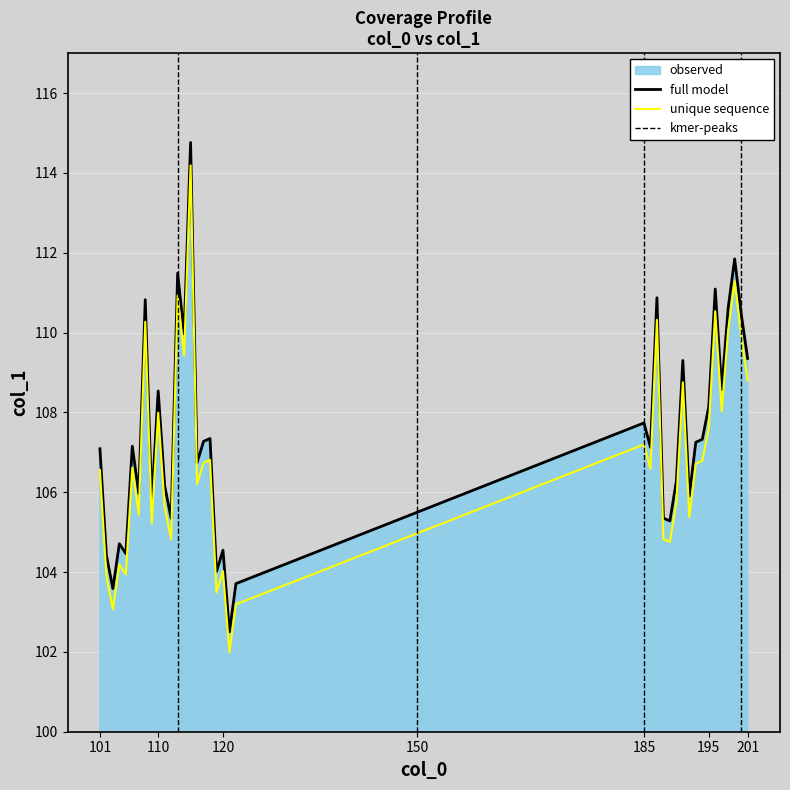

True or false: there are more than 0 points higher than both neighbors.

True